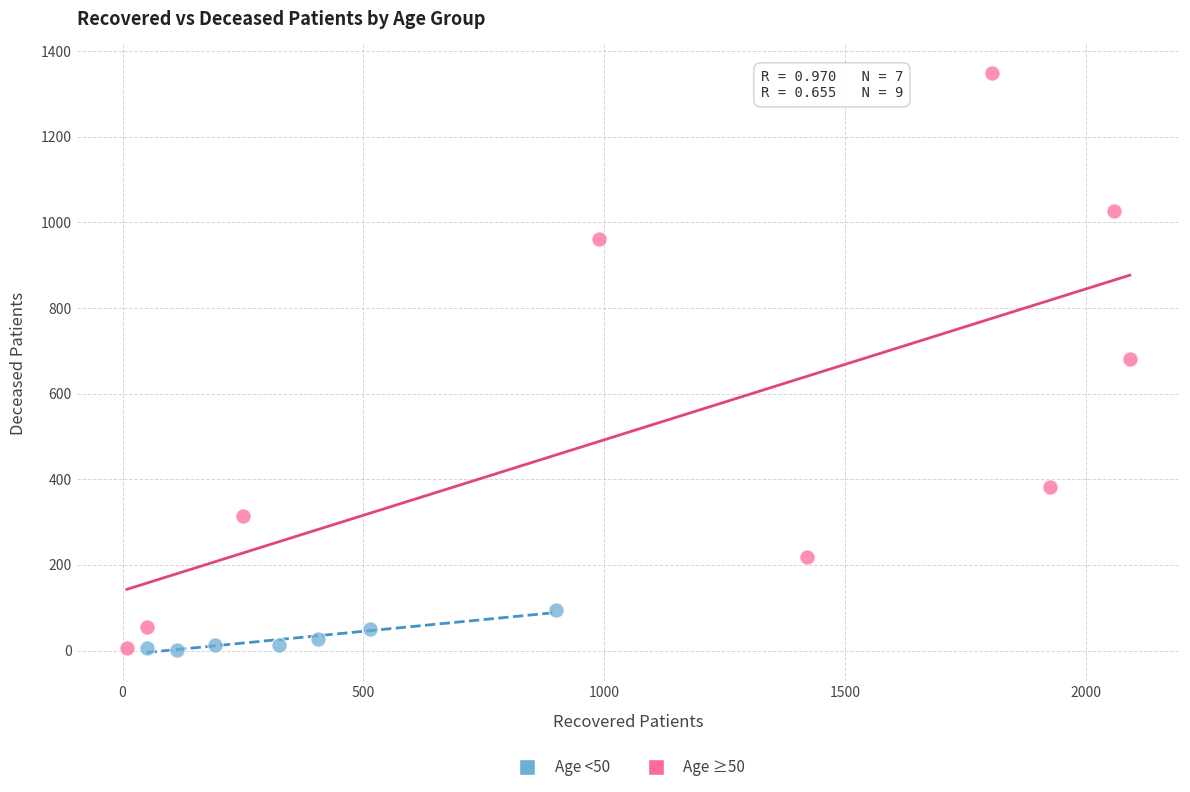

What are all the series names shown in the legend?

Age <50, Age ≥50